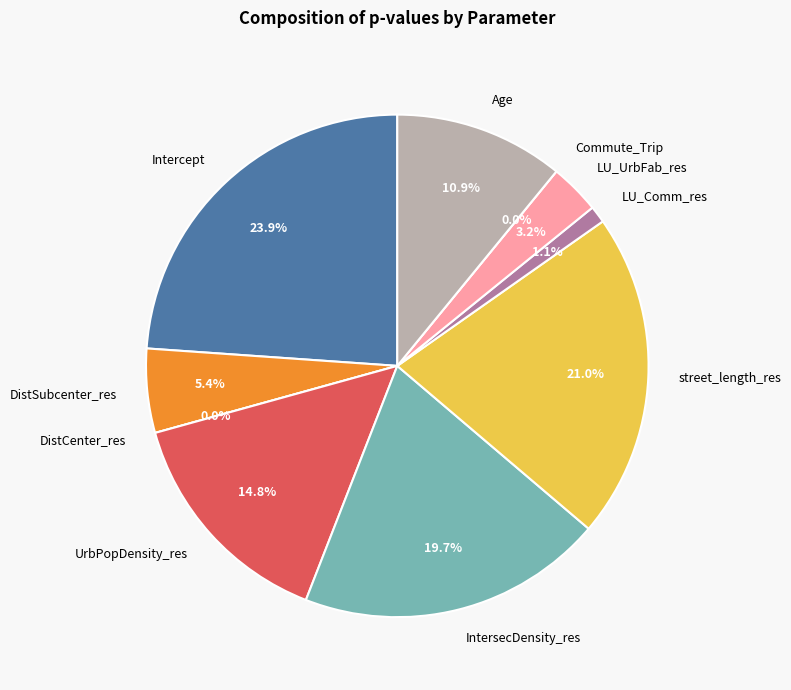

Combined, what portion of the pie is street_length_res and DistCenter_res?

21.0%